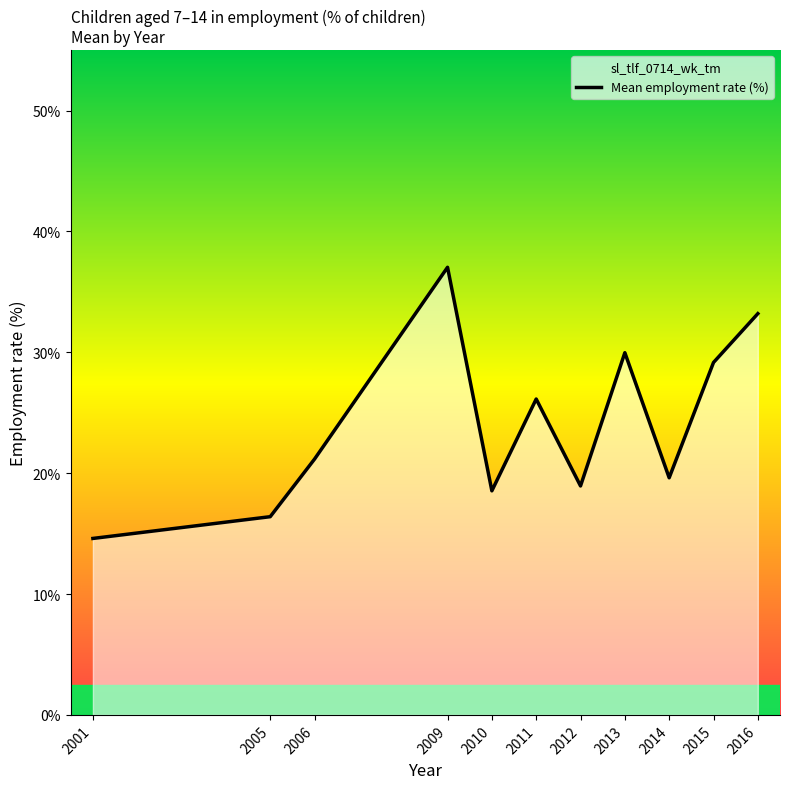

Which has a higher value, 2013 or 2011?

2013